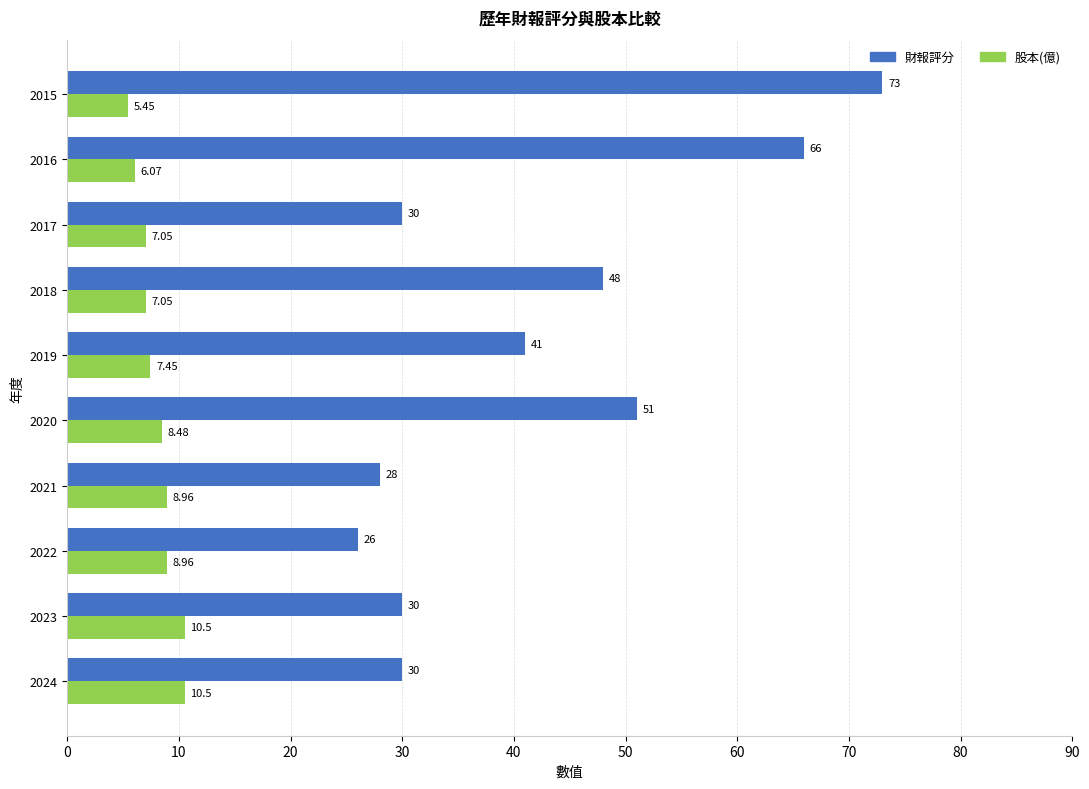

Which series has the largest total across all categories?

財報評分